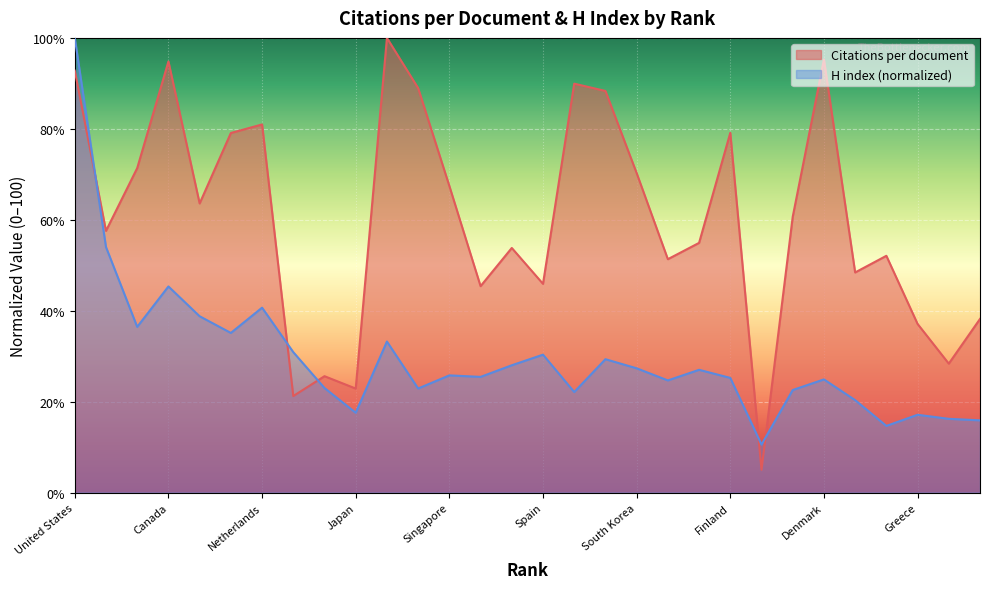

Rank the series by their average value, from highest to lowest.

Citations per document, H index (normalized)